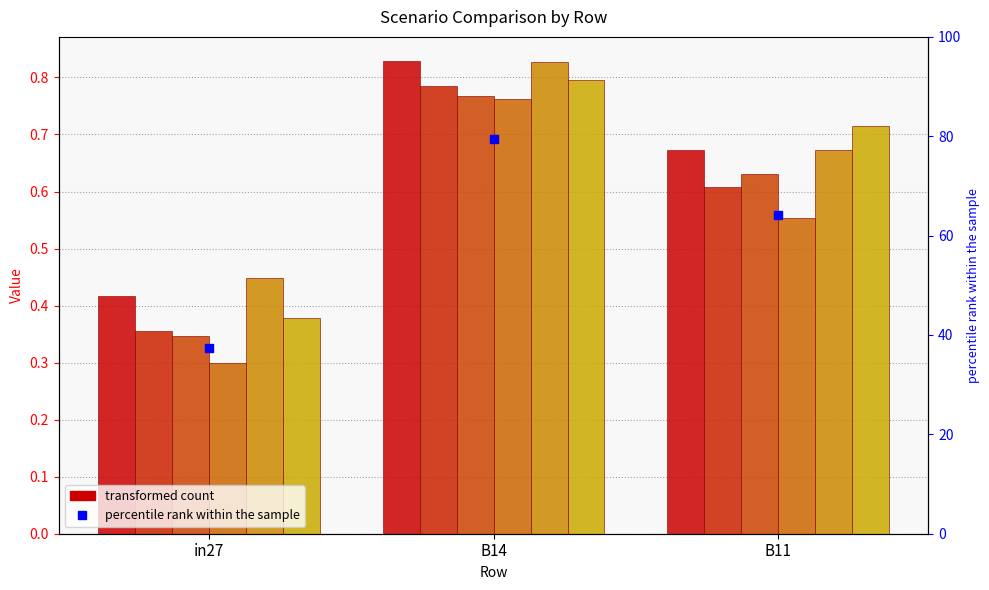

Reading left to right, list all the values displayed in this chart.

job755_scenario0_1641: 0.4	0.8	0.7
job756_scenario0_1646: 0.4	0.8	0.6
job757_scenario0_1647: 0.3	0.8	0.6
job759_scenario0_1652: 0.3	0.8	0.6
job760_scenario1_1654: 0.4	0.8	0.7
job761_scenario1_1655: 0.4	0.8	0.7